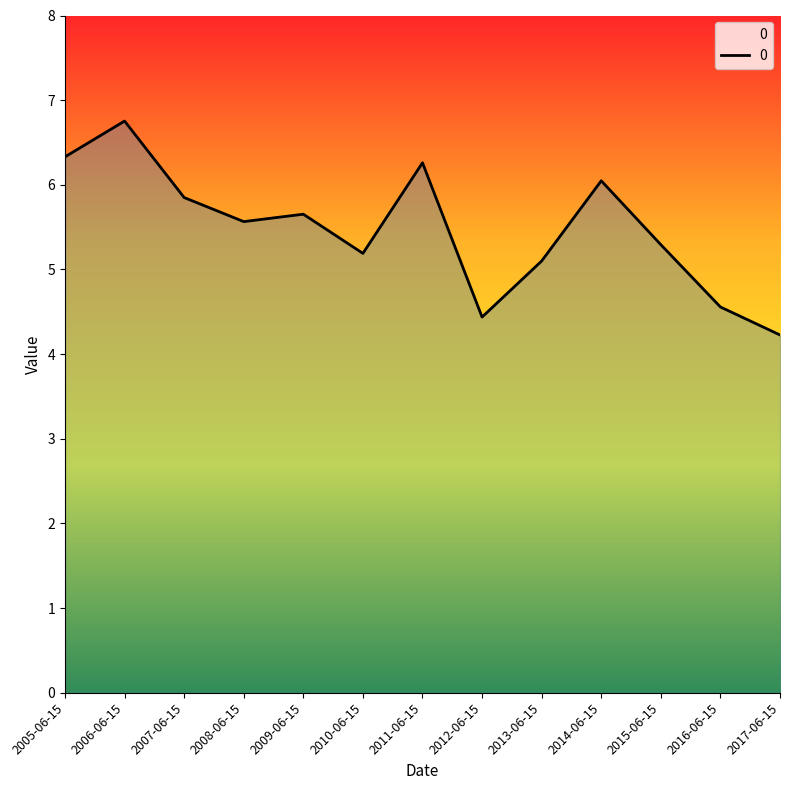

How many lines are shown in the chart?

1